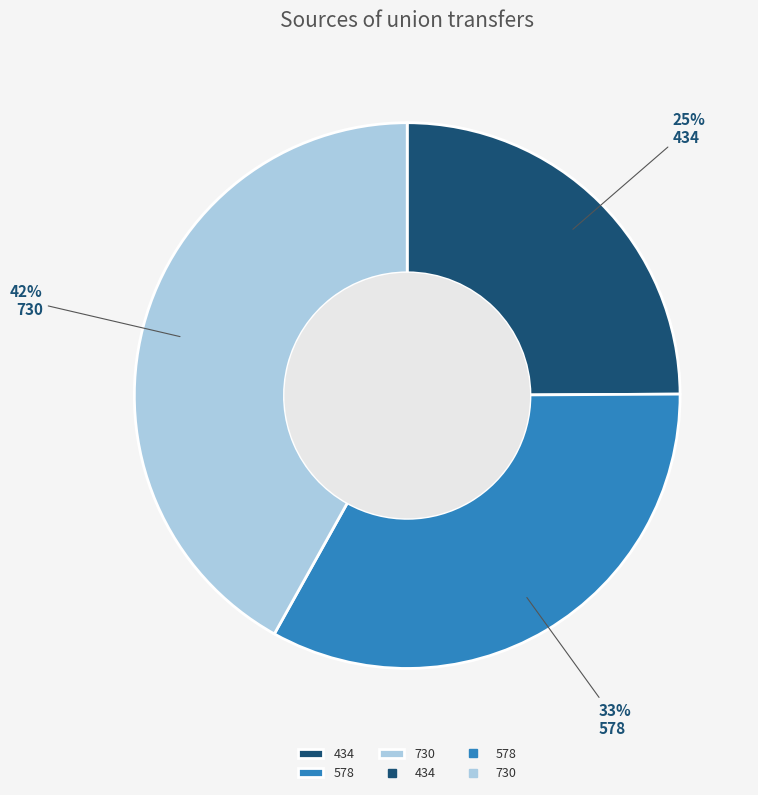

Is the sum of 578 and 730 greater than half?

Yes